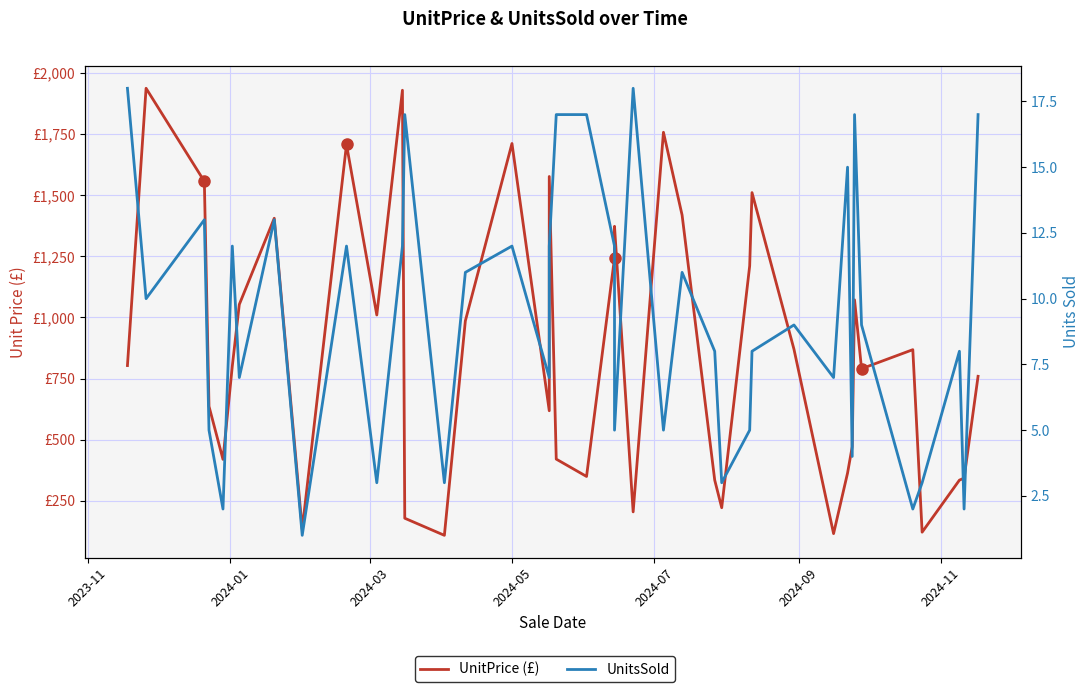

Reading right to left, list all the values displayed in this chart.

UnitPrice: 759	342	334	121	868	790	1072	471	363	115	870	1511	1211	221	334	1419	1758	204	1373	1243	349	420	1577	618	1712	986	108	178	1930	1010	1708	133	1406	1053	801	419	636	1557	1938	803
UnitsSold: 17	2	8	3	2	9	17	4	15	7	9	8	5	3	8	11	5	18	5	12	17	17	12	7	12	11	3	17	12	3	12	1	13	7	12	2	5	13	10	18